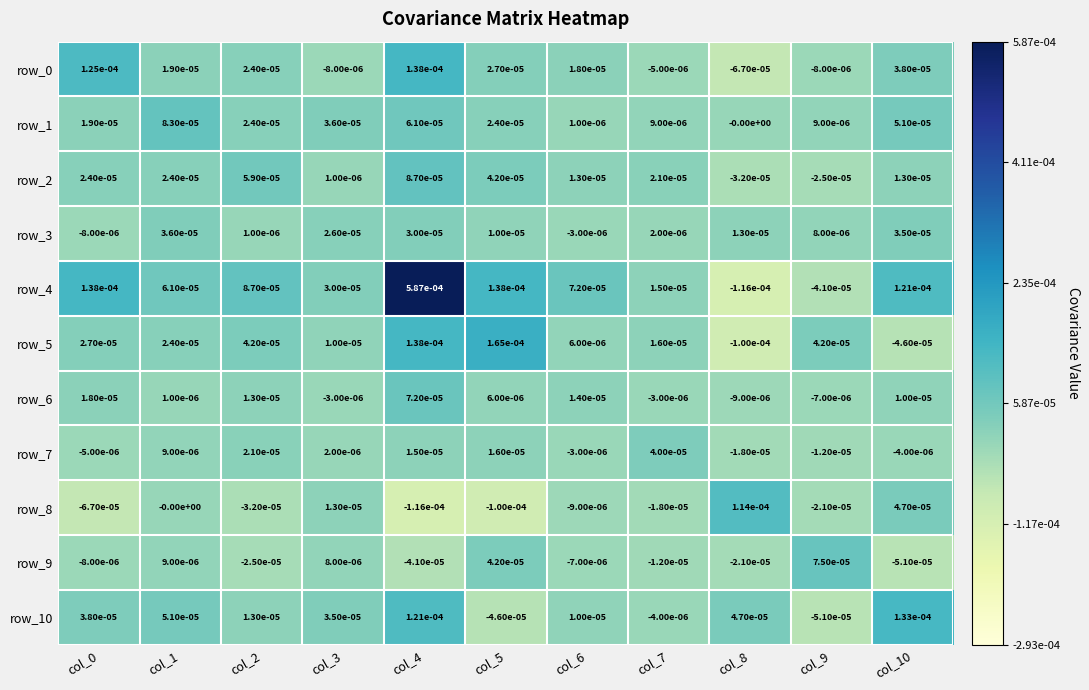

At how many categories does at least one series exceed 0?

11